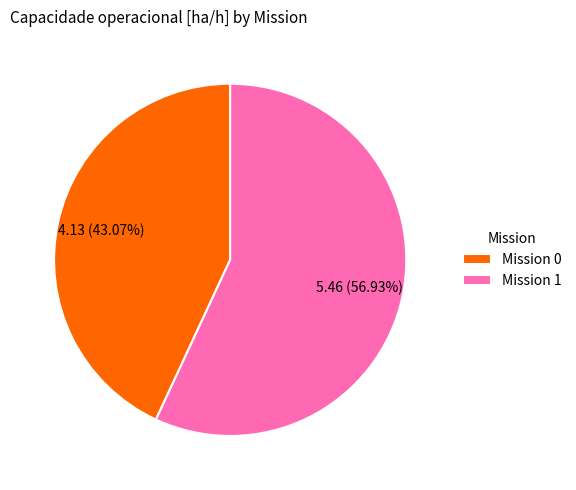

Is Mission 1 the majority of the pie?

Yes